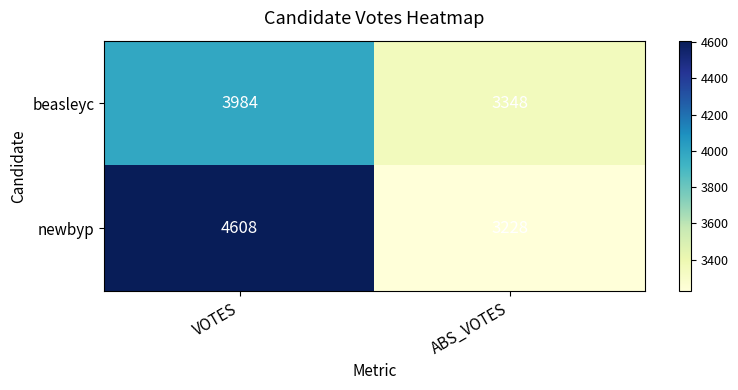

What is the difference between the beasleyc values at ABS_VOTES and VOTES?

636